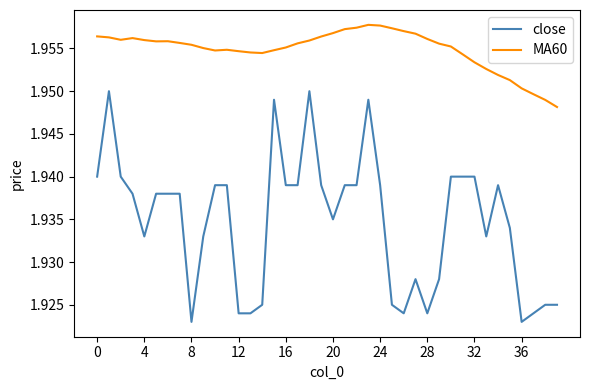

Which series has the largest range (max minus min)?

close